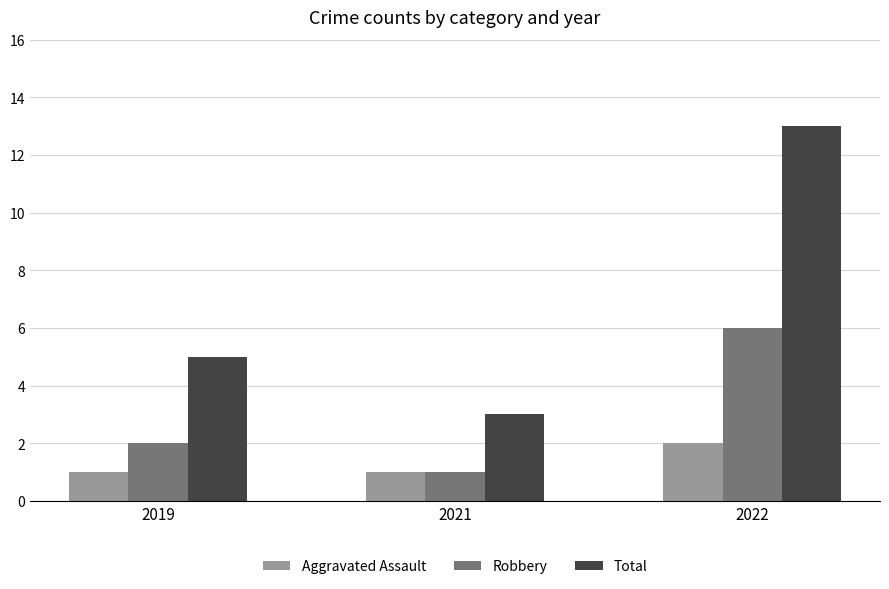

What value does the Robbery series have at 2022?

6